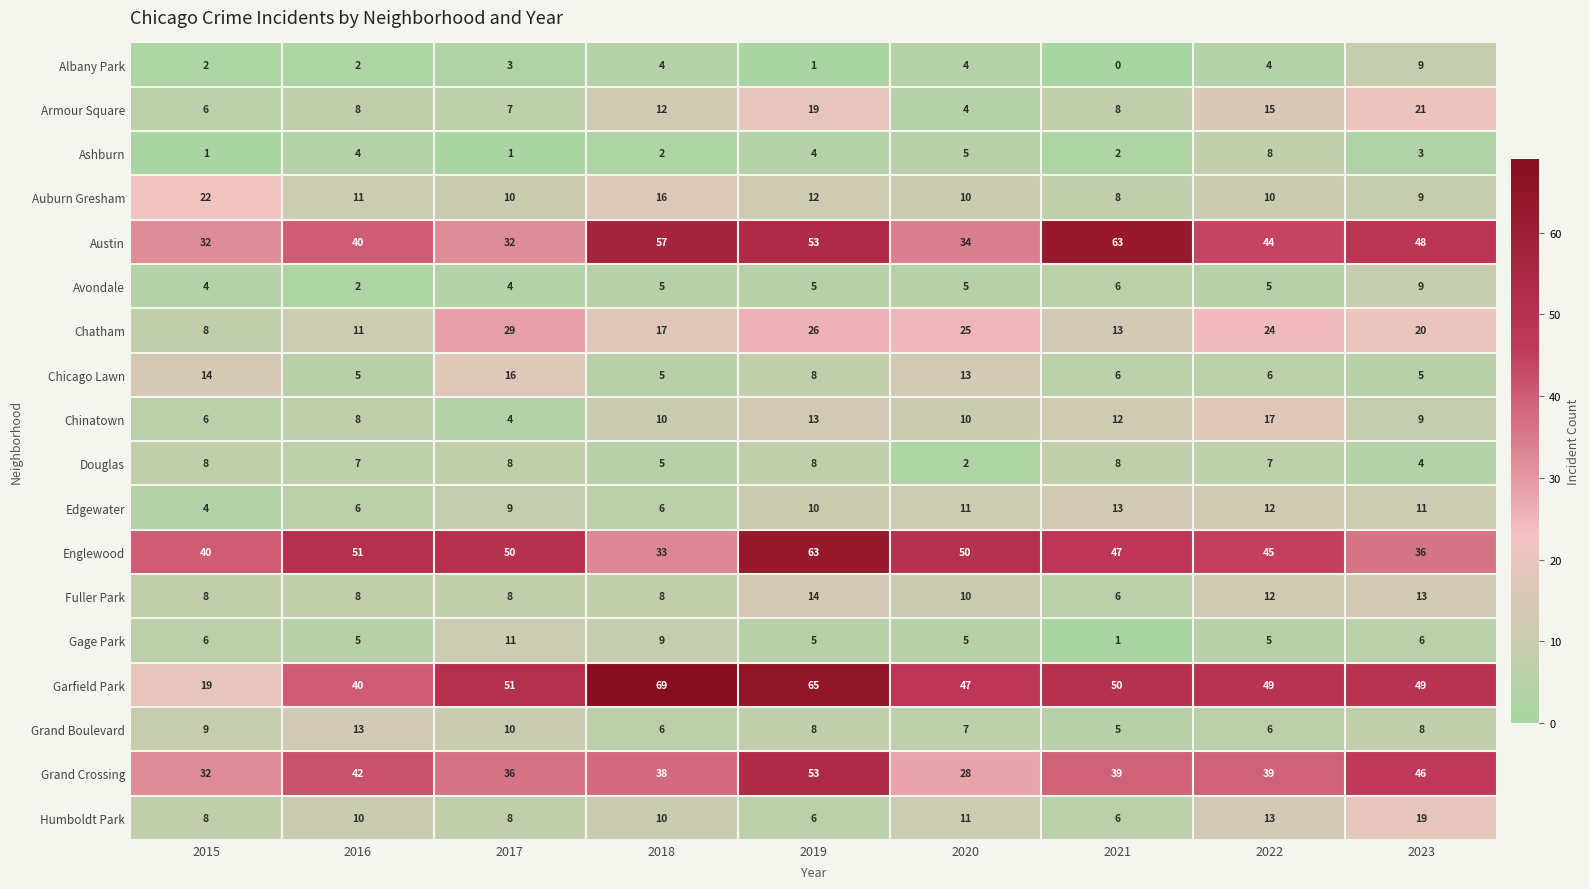

How many distinct data groups are displayed?

18